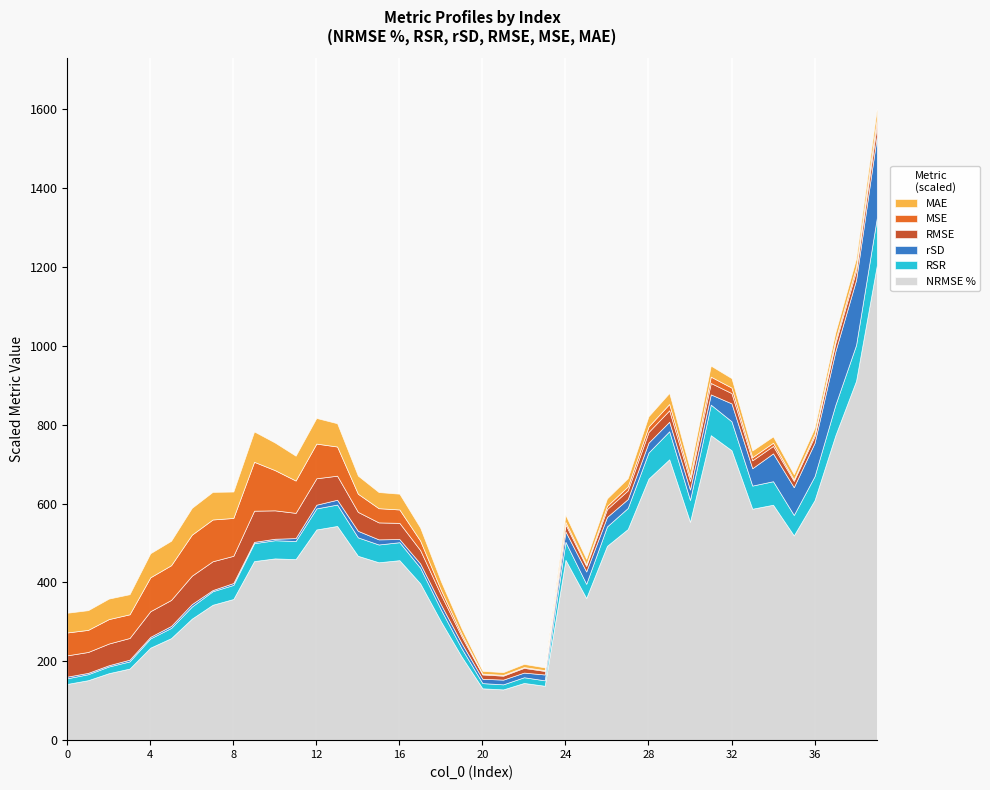

Which has a higher value, 15 or 0?

15